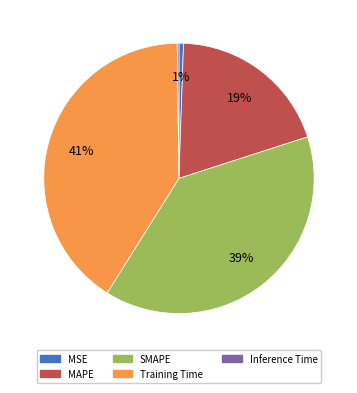

Which slice is the largest?

Training Time